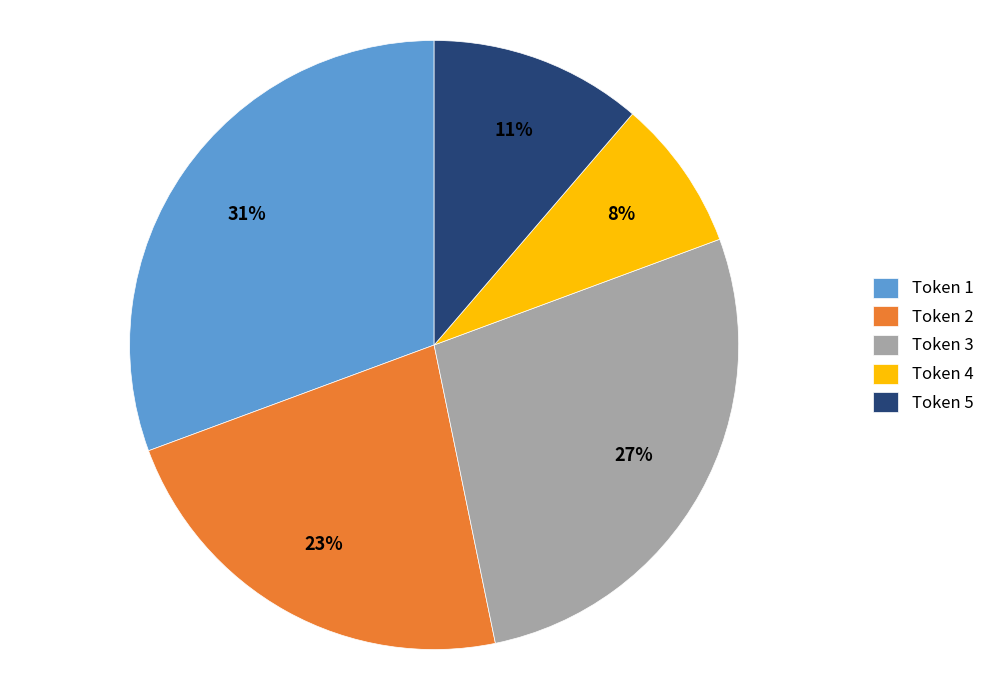

To the nearest percent, what percentage of the pie is Token 4?

8%